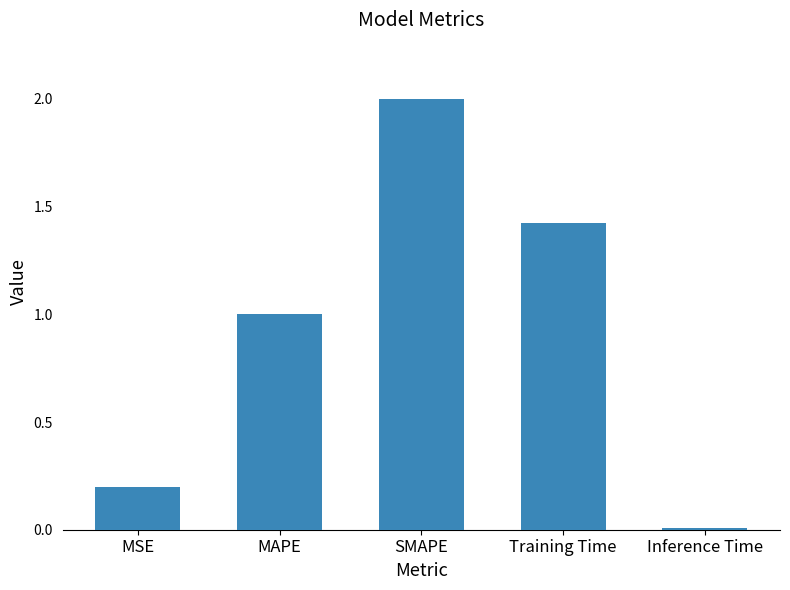

What is the sum of the values at MSE and SMAPE?

2.2